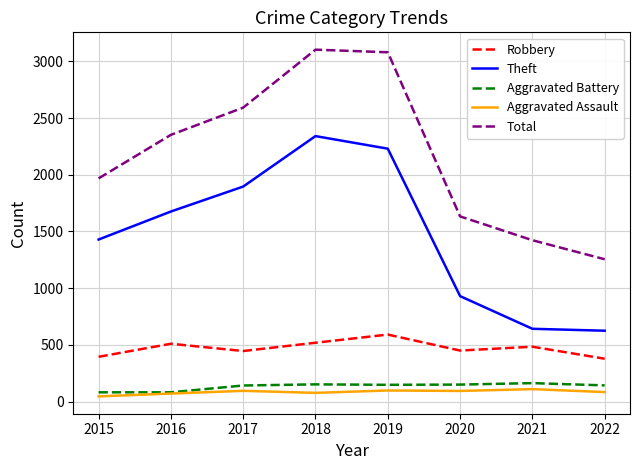

The Total series shows 2592 at 2017. True or false?

True